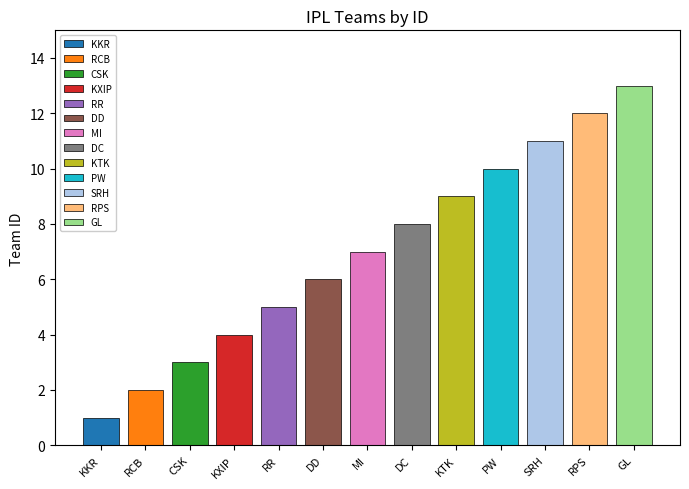

Reading left to right, what are all the values shown in this chart?

KKR=1	RCB=2	CSK=3	KXIP=4	RR=5	DD=6	MI=7	DC=8	KTK=9	PW=10	SRH=11	RPS=12	GL=13